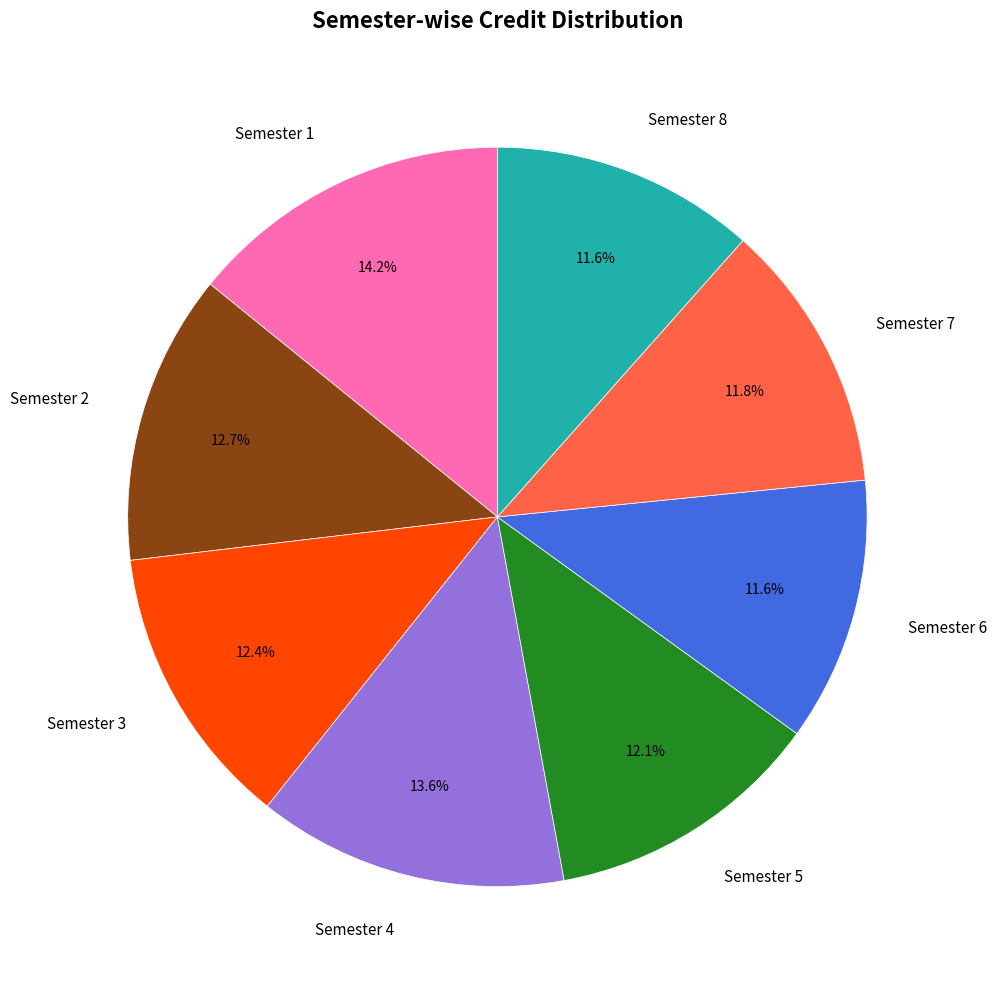

How much of the chart is everything except Semester 7?

88.2%